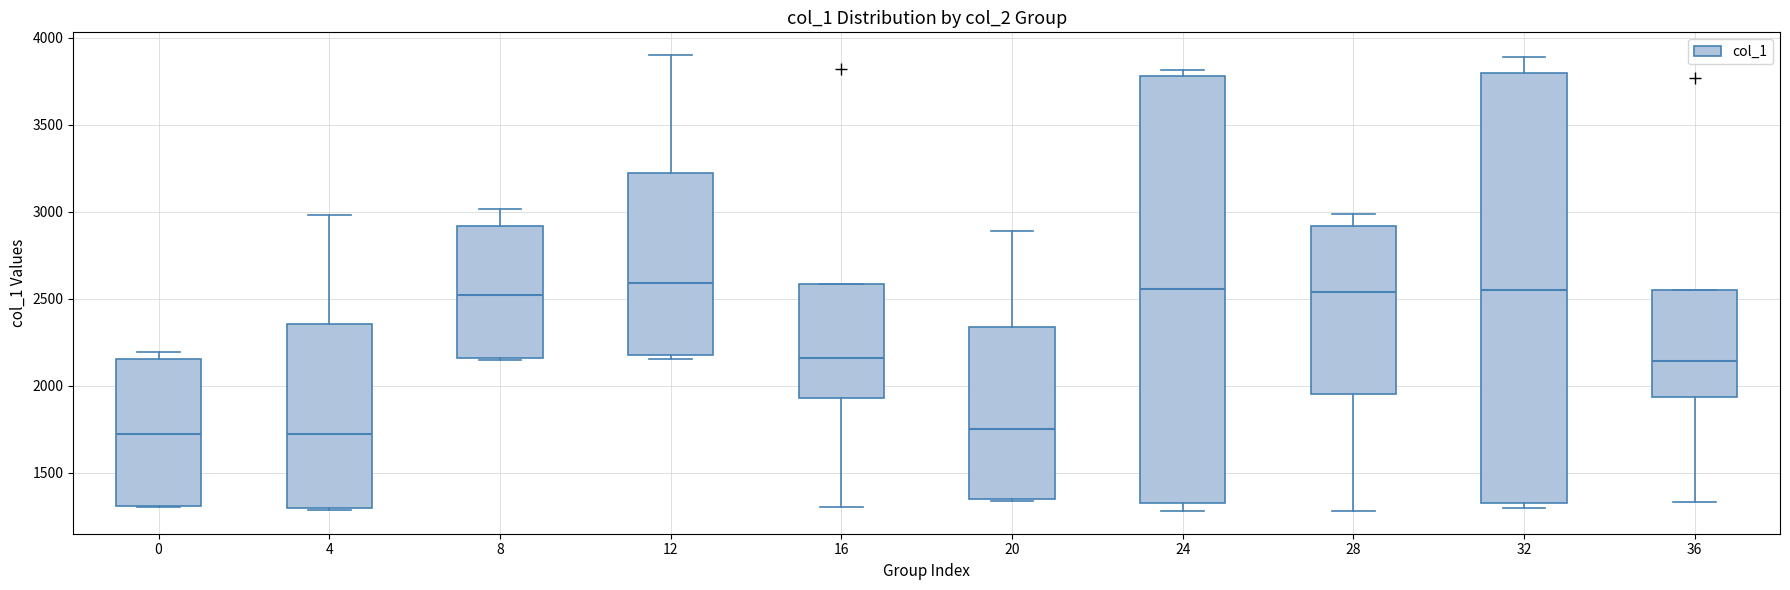

Reading left to right, read every box against the y-axis: the position of its median line, the range the box covers, and the ends of its whiskers. The values are not printed on the chart, so give them approximately, as read against the axis.

0: median 1700, box 1300 to 2150, whiskers 1300 to 2200
4: median 1700, box 1300 to 2350, whiskers 1300 to 3000
8: median 2500, box 2150 to 2900, whiskers 2150 to 3000
12: median 2600, box 2200 to 3200, whiskers 2150 to 3900
16: median 2150, box 1950 to 2600, whiskers 1300 to 2600
20: median 1750, box 1350 to 2350, whiskers 1350 to 2900
24: median 2550, box 1300 to 3800, whiskers 1300 (just below the box's lower edge) to 3800 (just above the box's upper edge)
28: median 2550, box 1950 to 2900, whiskers 1300 to 3000
32: median 2550, box 1300 to 3800, whiskers 1300 (just below the box's lower edge) to 3900
36: median 2150, box 1950 to 2550, whiskers 1350 to 2550